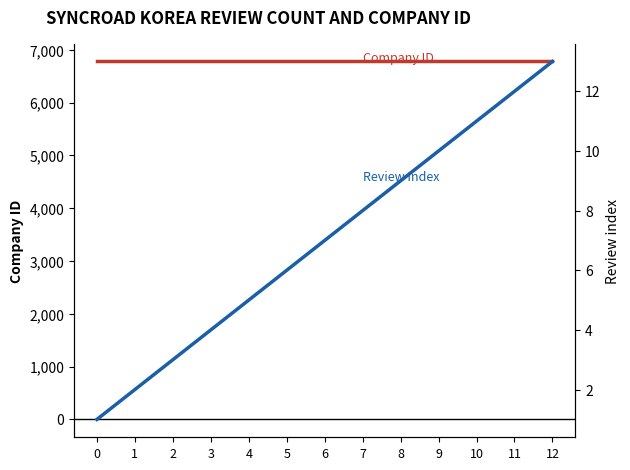

Rank the categories by Review Index value from lowest to highest.

0, 1, 2, 3, 4, 5, 6, 7, 8, 9, 10, 11, 12